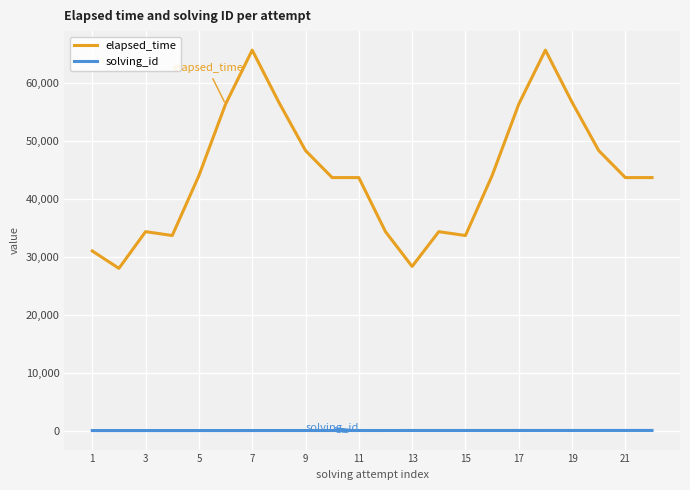

List the series in order of their overall mean, highest first.

elapsed_time, solving_id